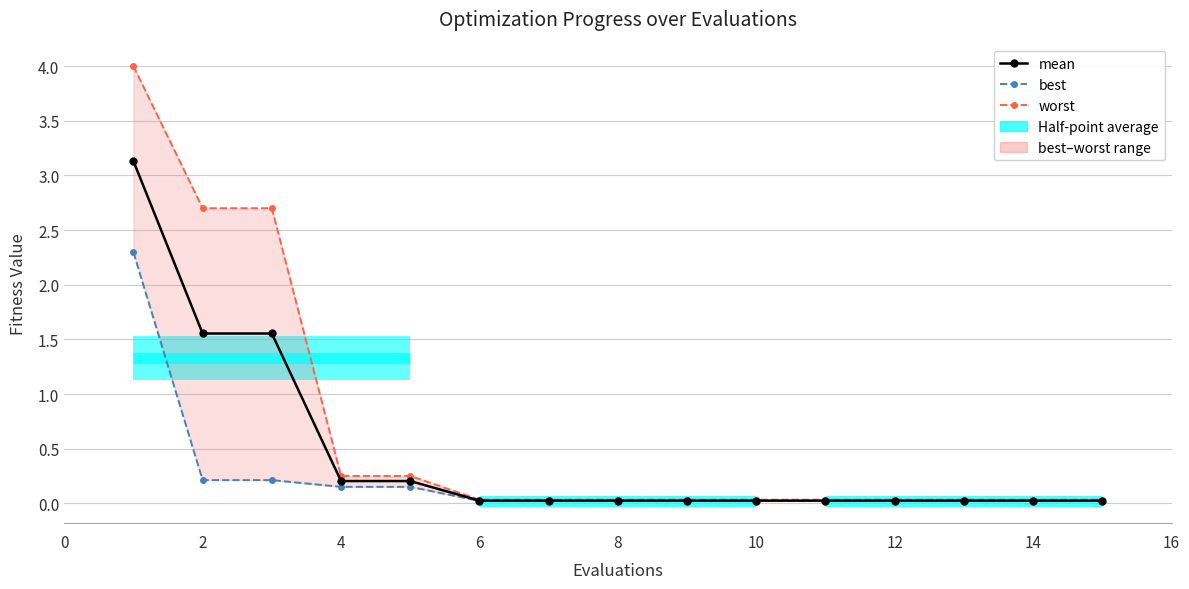

What is the difference between the maximum and minimum values in the best series?

2.3